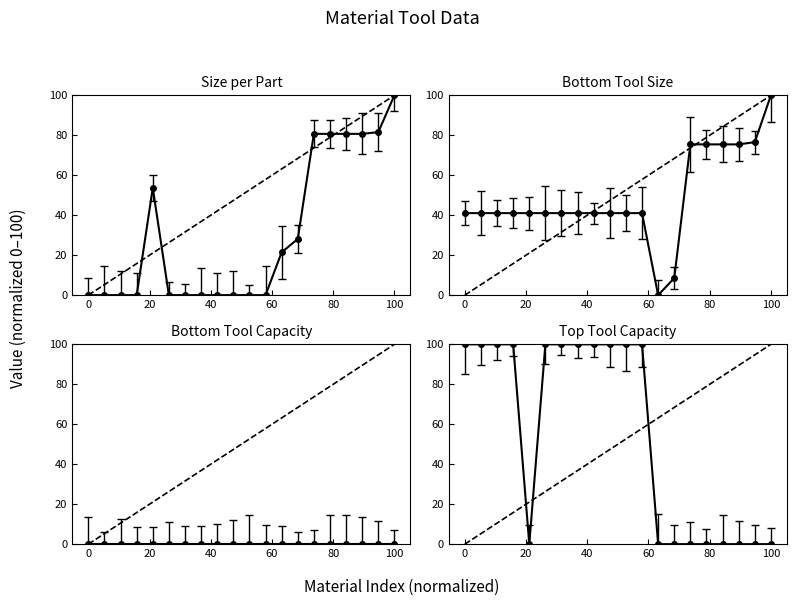

True or false: Bottom Tool Size has more than 0 interior local peaks.

False